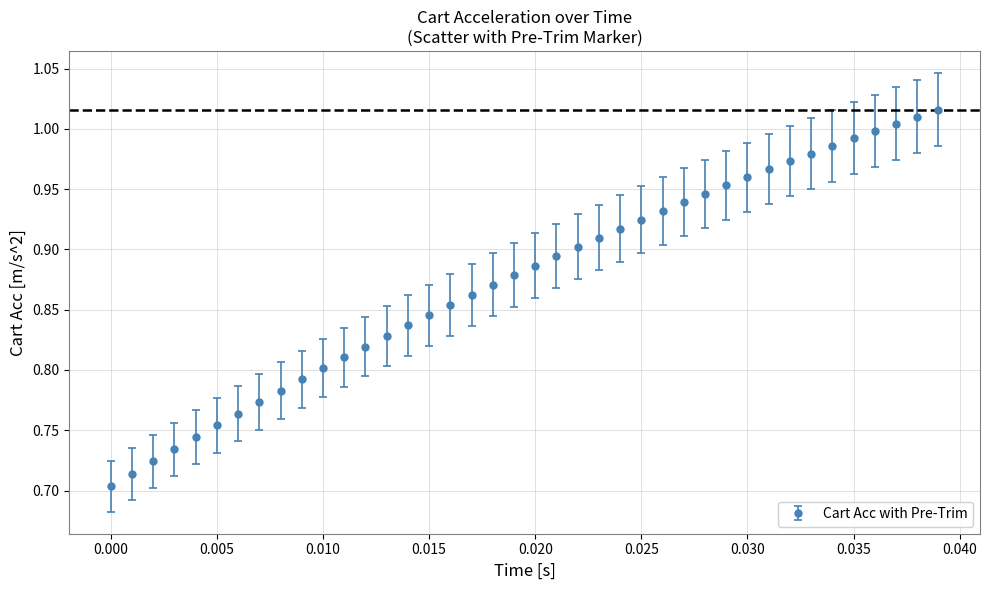

What is the sum of all values?

35.0